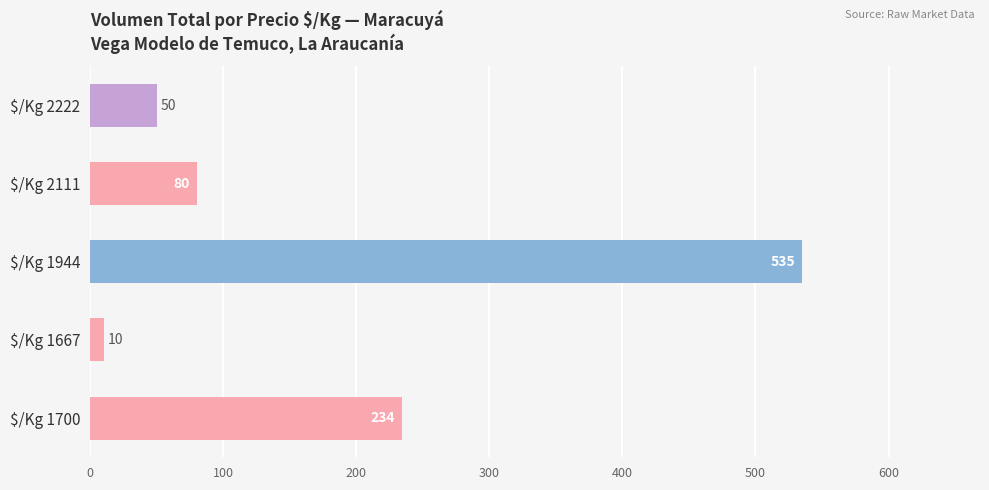

What is the maximum value shown in the chart?

535